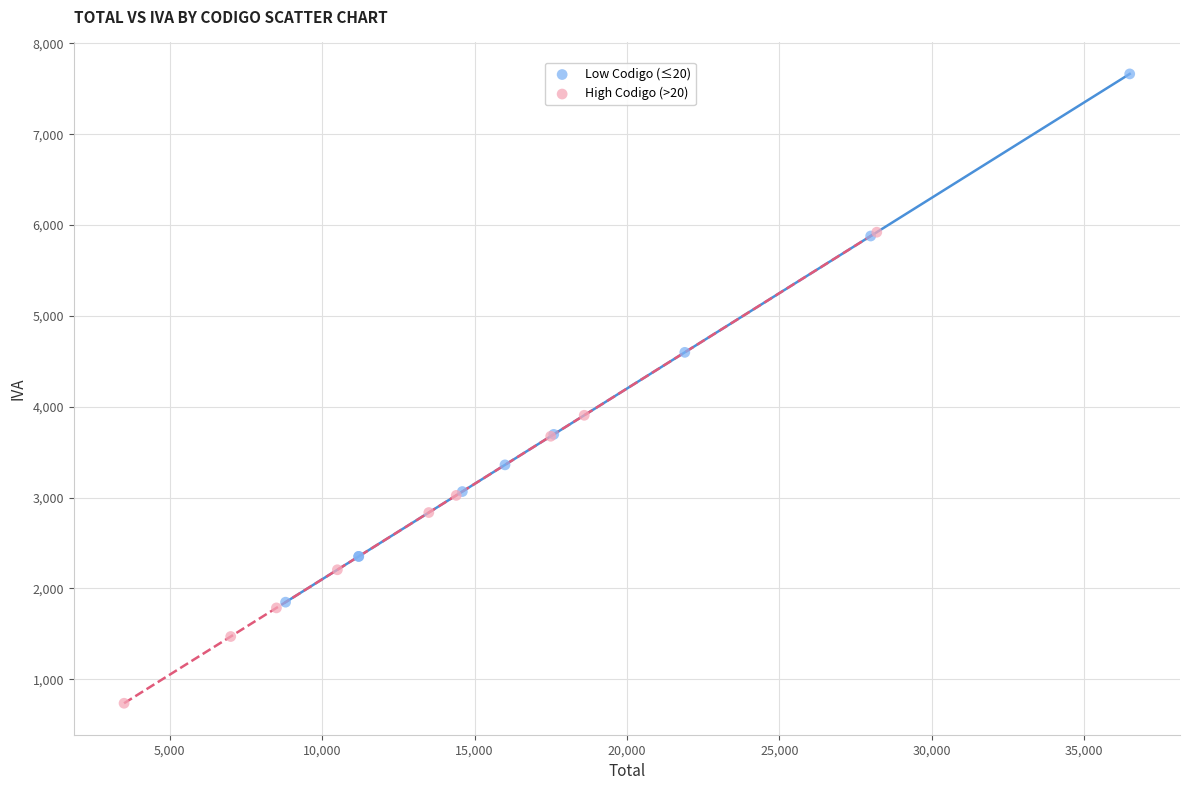

Which series has the widest spread of Y values?

Low Codigo (≤20)